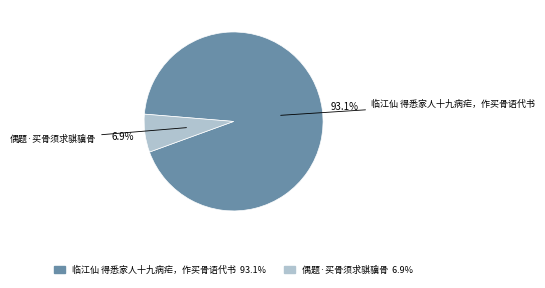

How many slices are in this pie chart?

2